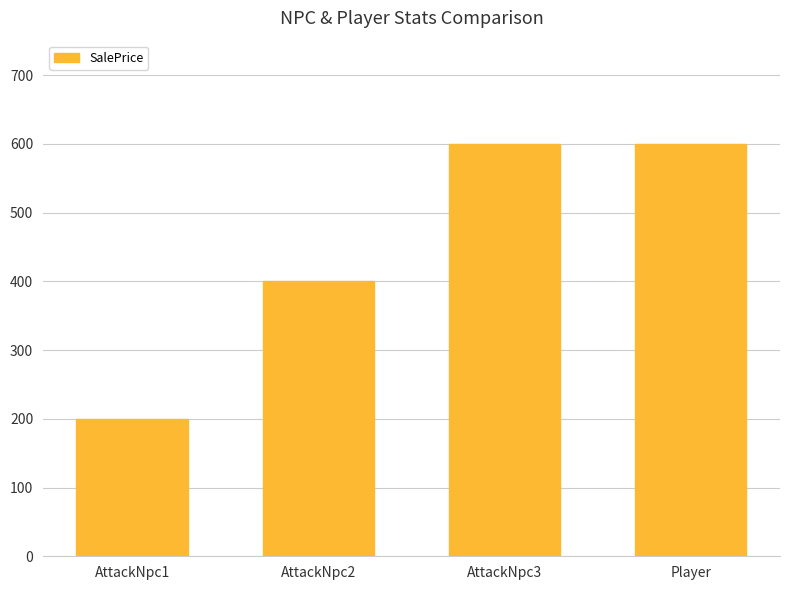

What is the label of the 3rd bar from the left?

AttackNpc3